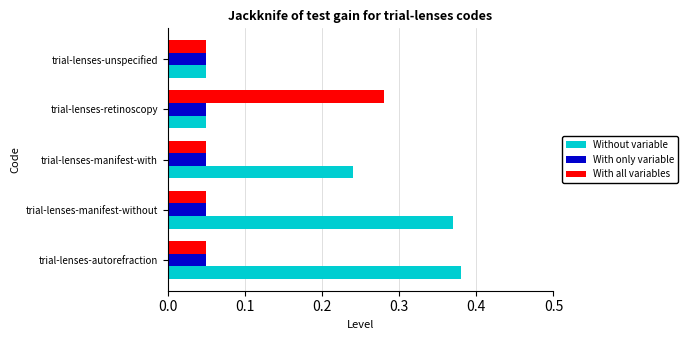

Rank the series by their average value, from highest to lowest.

Without variable, With all variables, With only variable